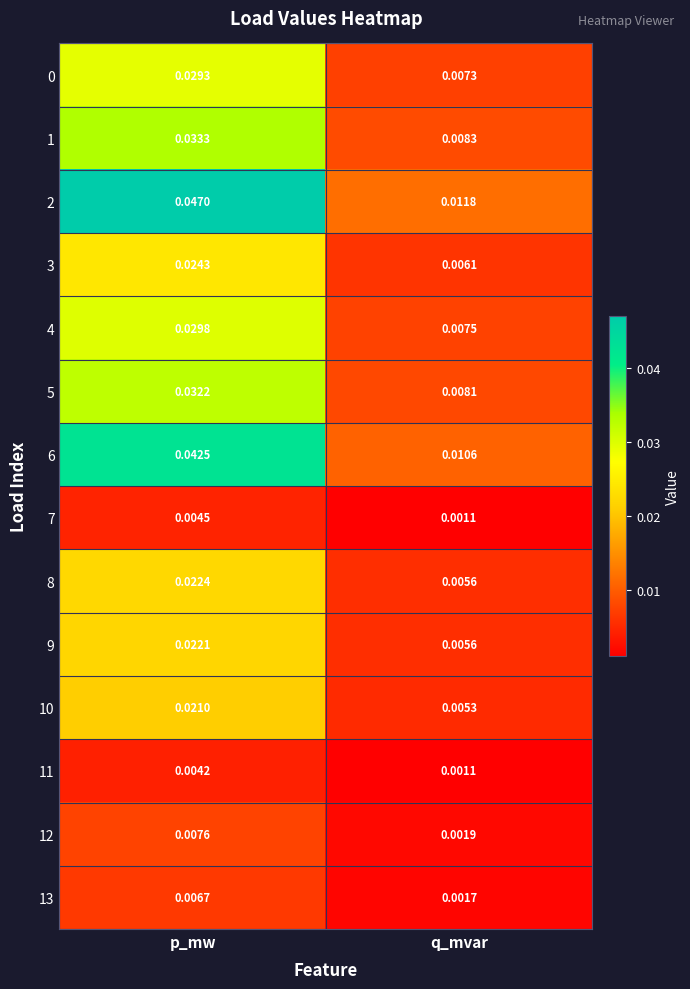

What is the total value across all series at q_mvar?

0.1